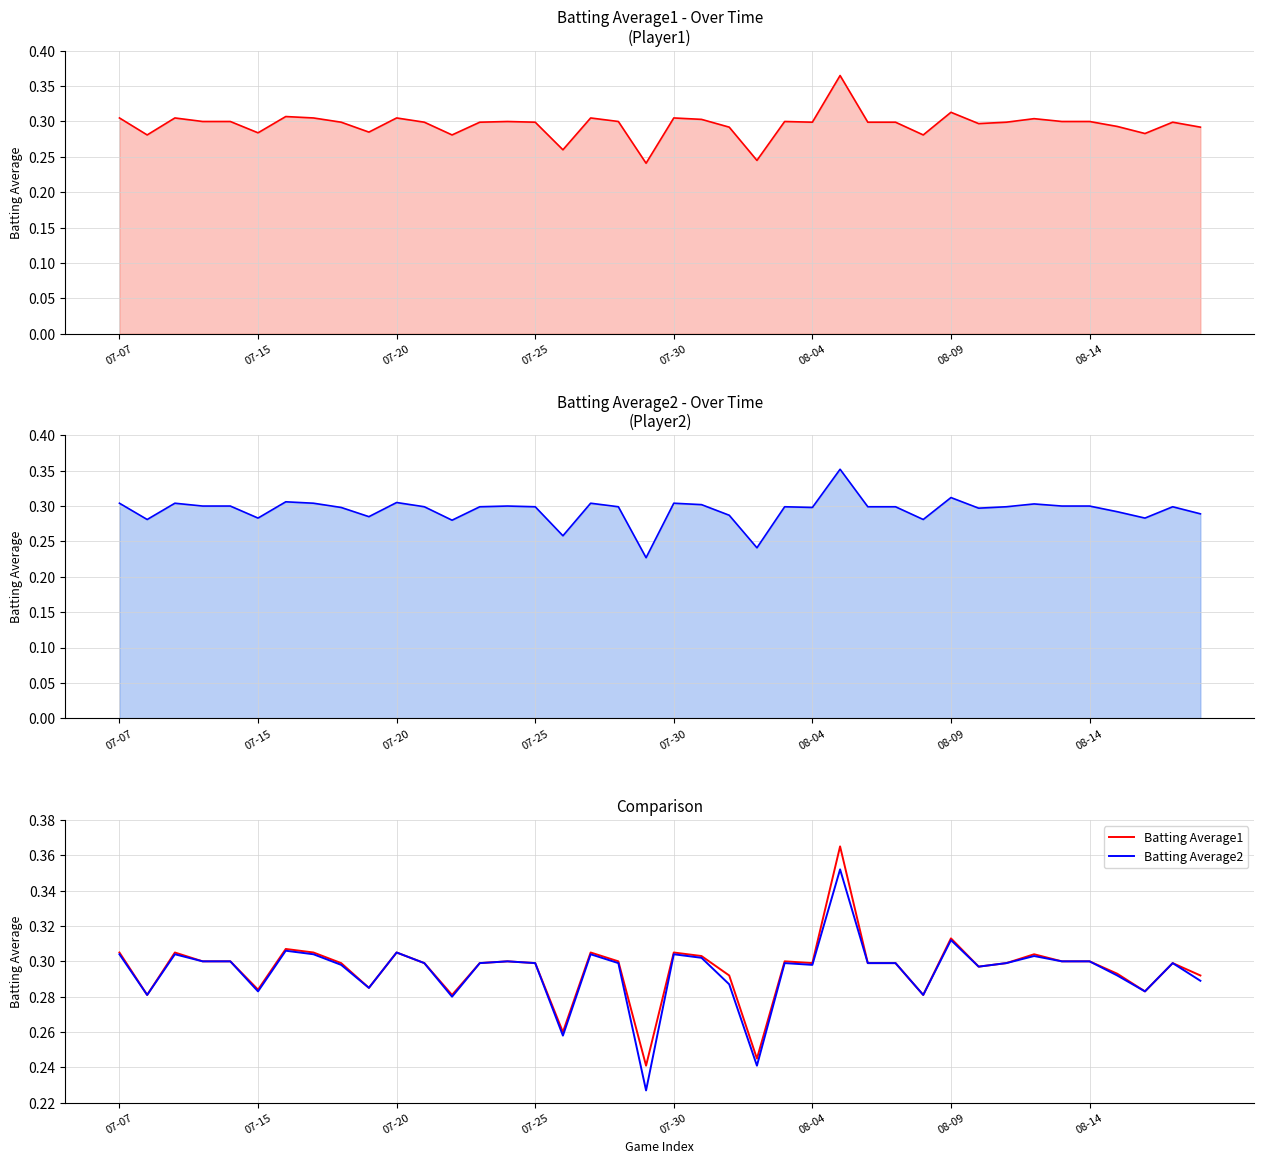

List the series in order of their overall mean, highest first.

Batting Average1, Batting Average2